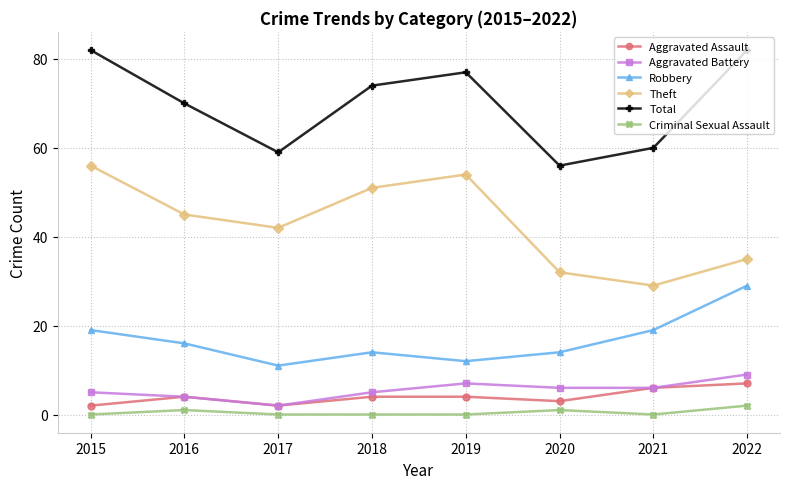

Between 2016 and 2020, which series saw the biggest shift?

Total